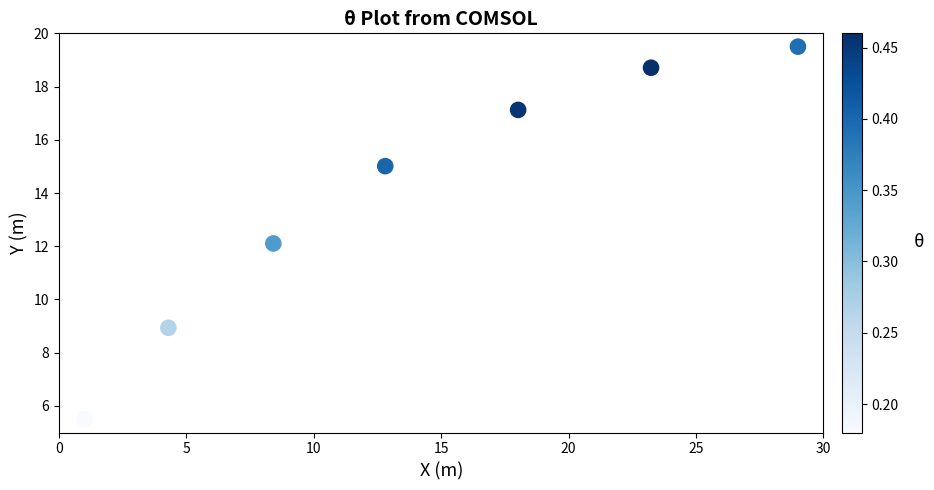

What is the average Y value?

13.8